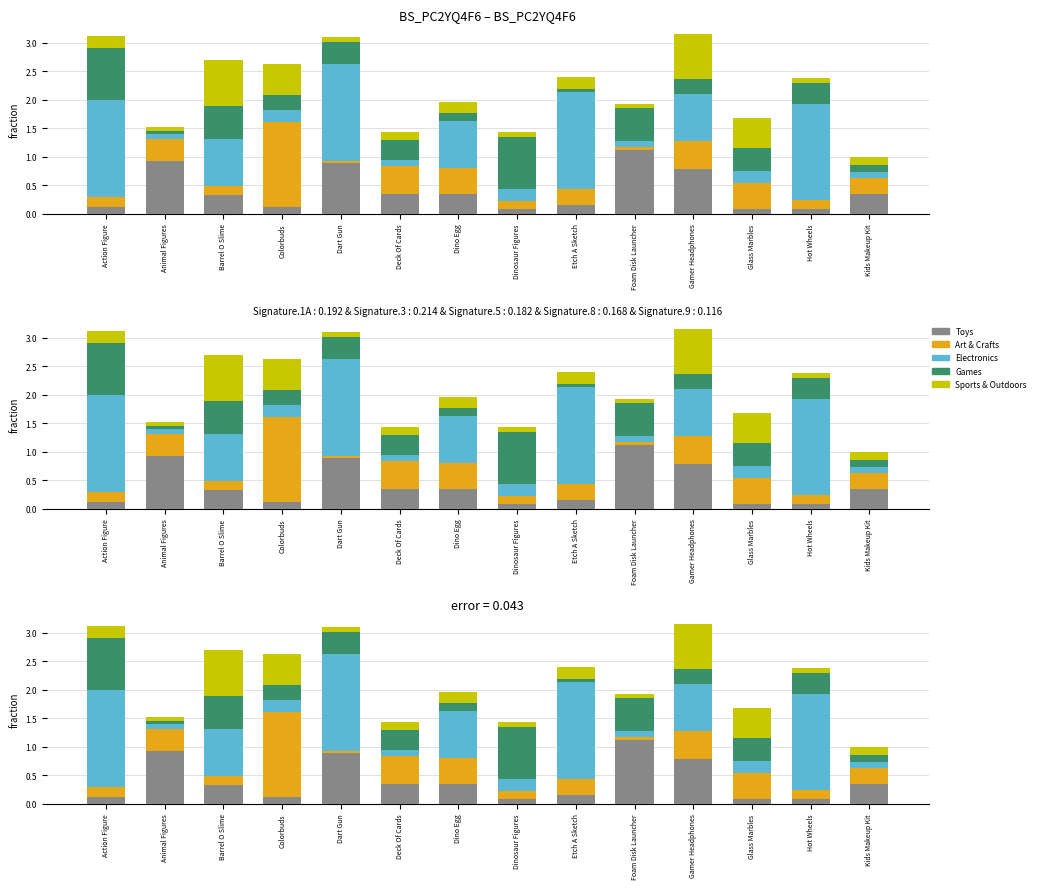

What is the difference between the Toys values at Kids Makeup Kit and Colorbuds?

0.2